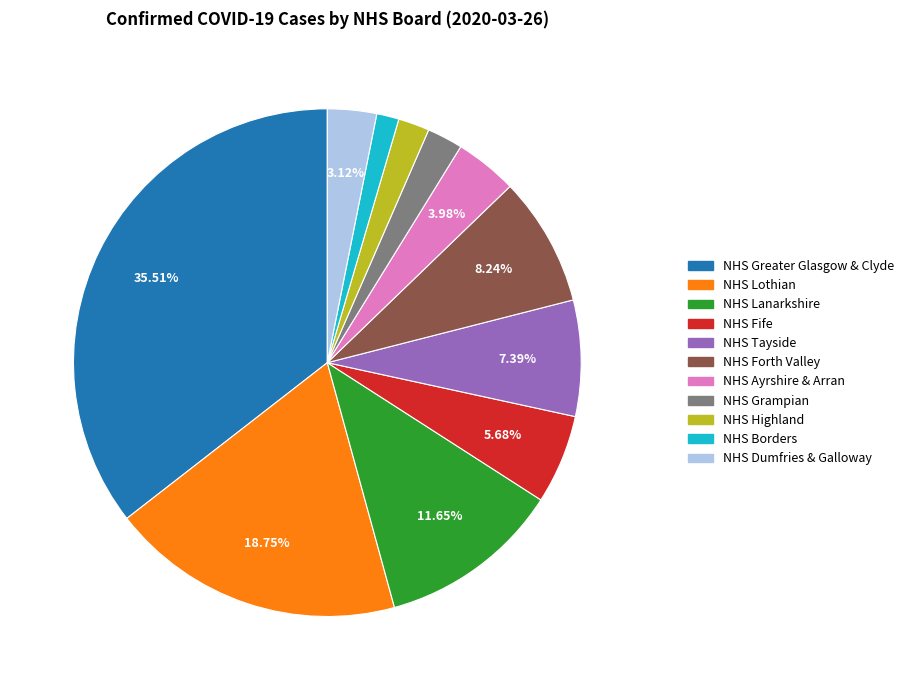

What portion of the pie excludes NHS Fife?

94.3%